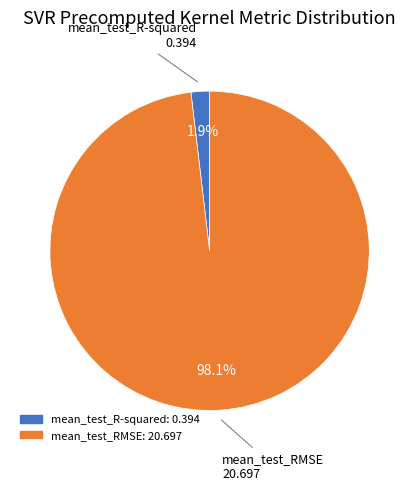

The mean_test_RMSE slice represents 92% of the pie. True or false?

False